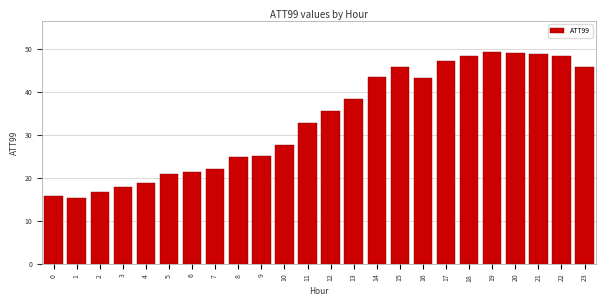

Which has a higher value, 2 or 14?

14